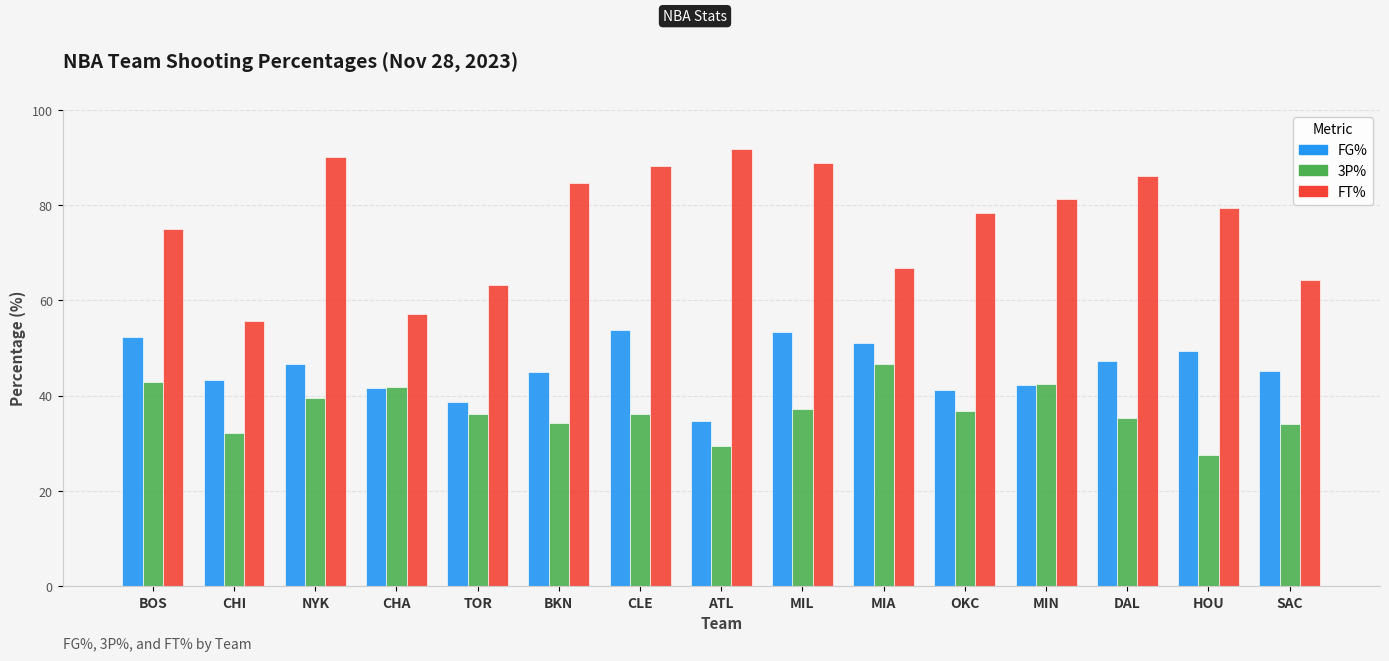

Which category has the lowest value in the FG% series?

ATL